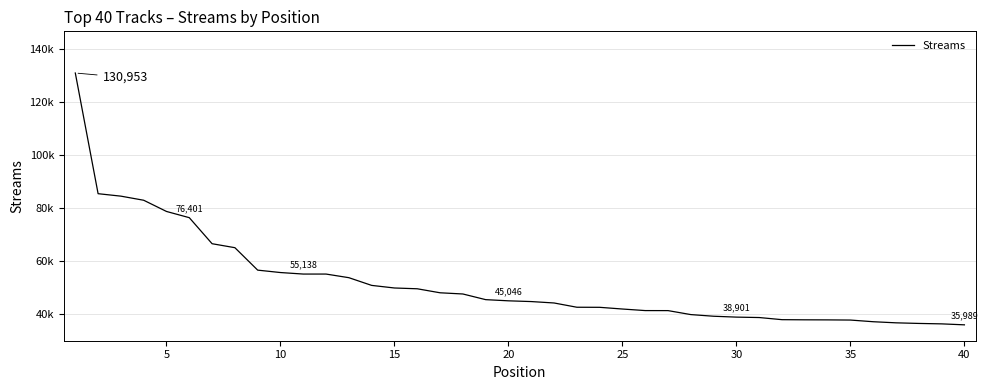

Does the chart have visible grid lines?

Yes